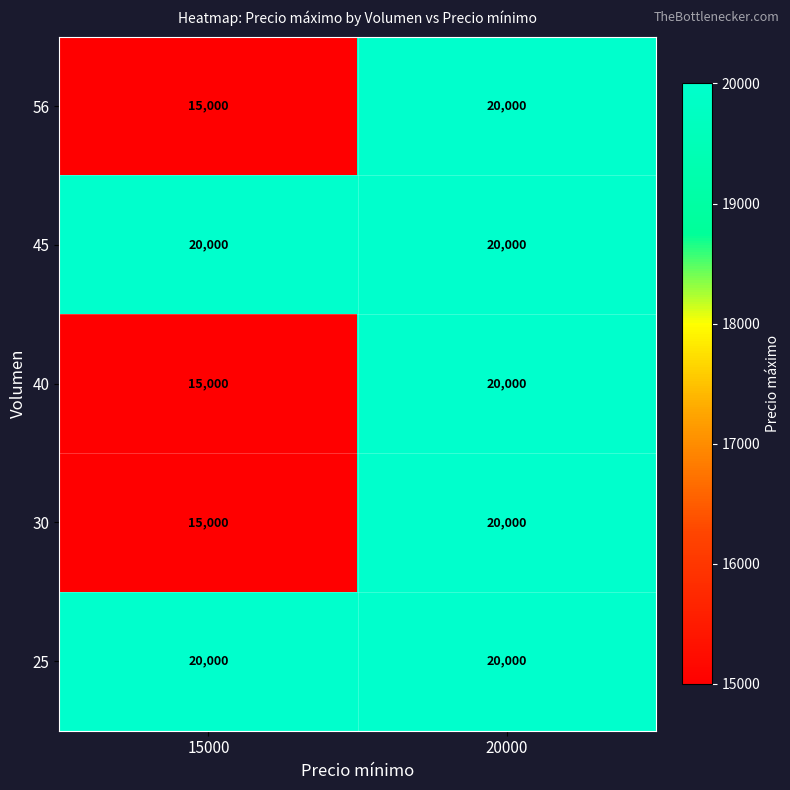

Reading left to right, transcribe all the data shown in this chart.

56: 15000	20000
45: 20000	20000
40: 15000	20000
30: 15000	20000
25: 20000	20000